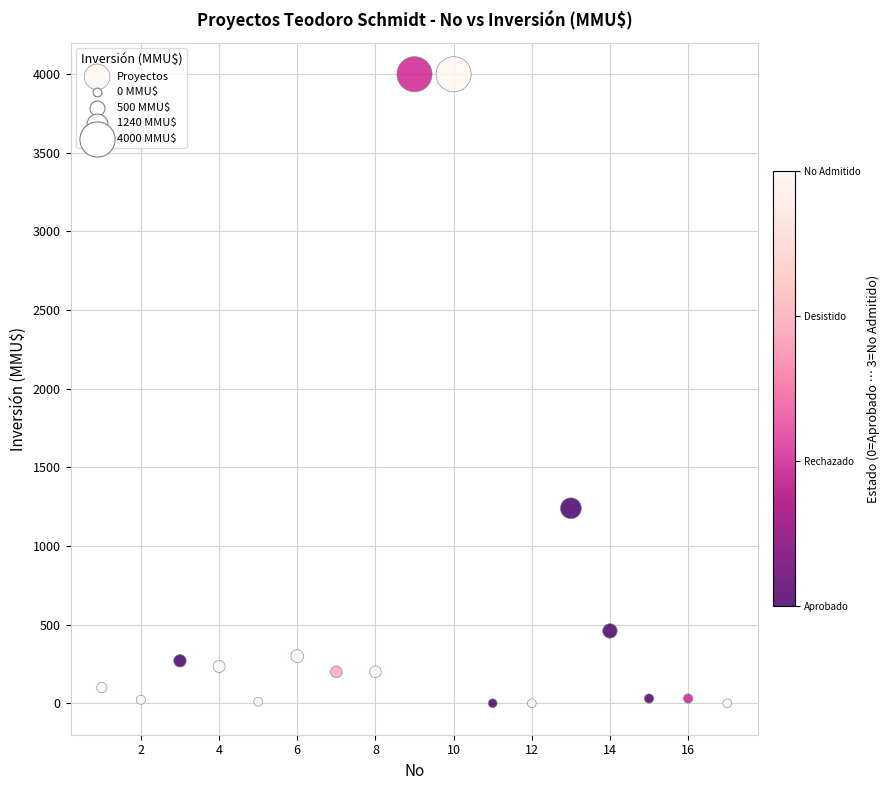

What Y value in the scatter plot is closest to 2000?

1240